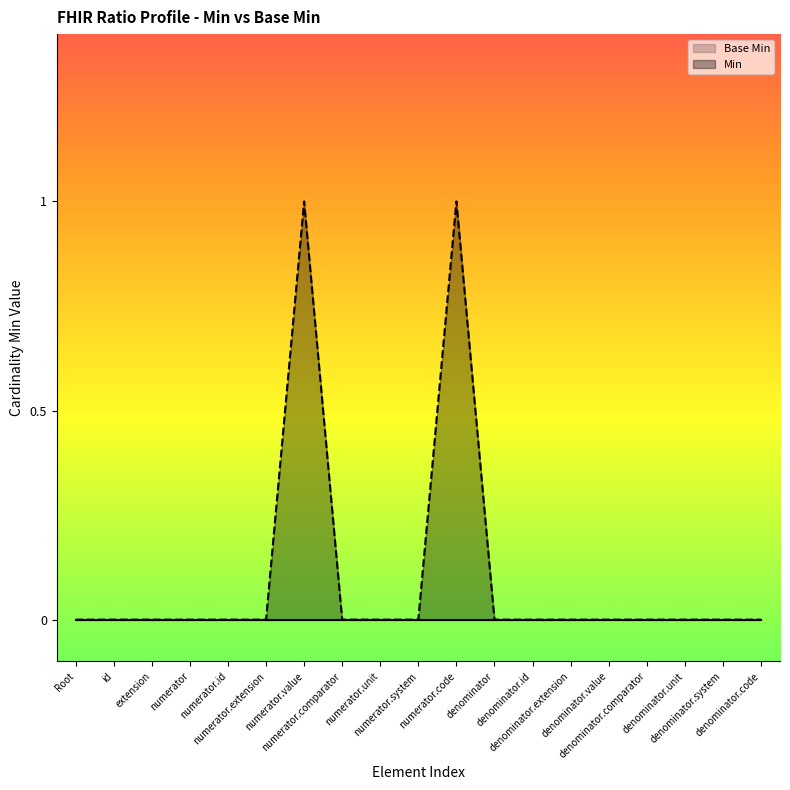

Does the chart have visible grid lines?

No